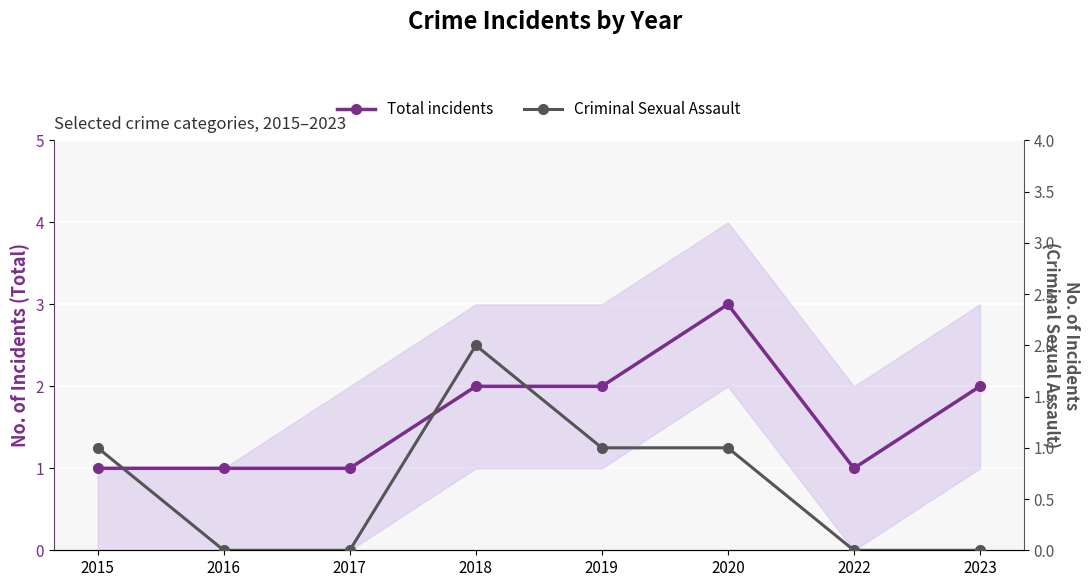

How many distinct data groups are displayed?

2